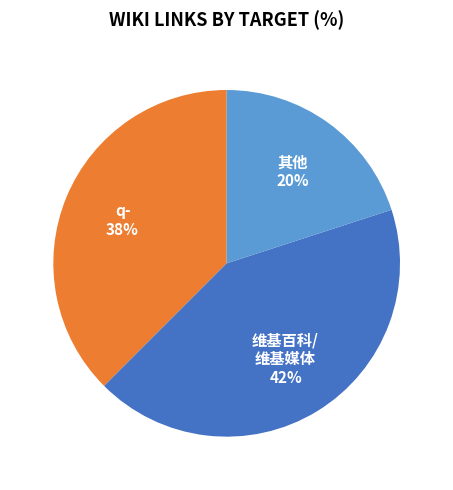

Does any single category account for the majority?

No